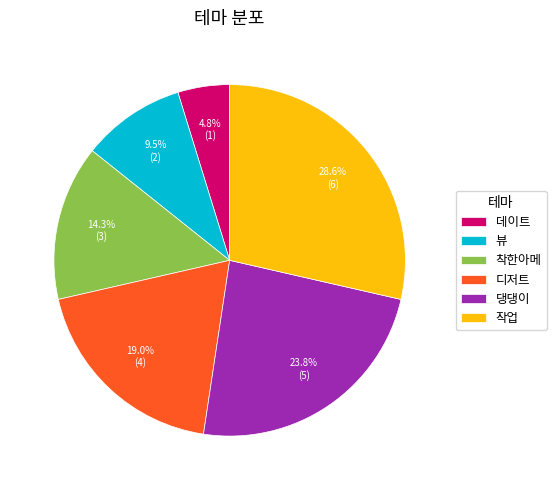

What percentage do 디저트 and 데이트 together represent?

23.8%